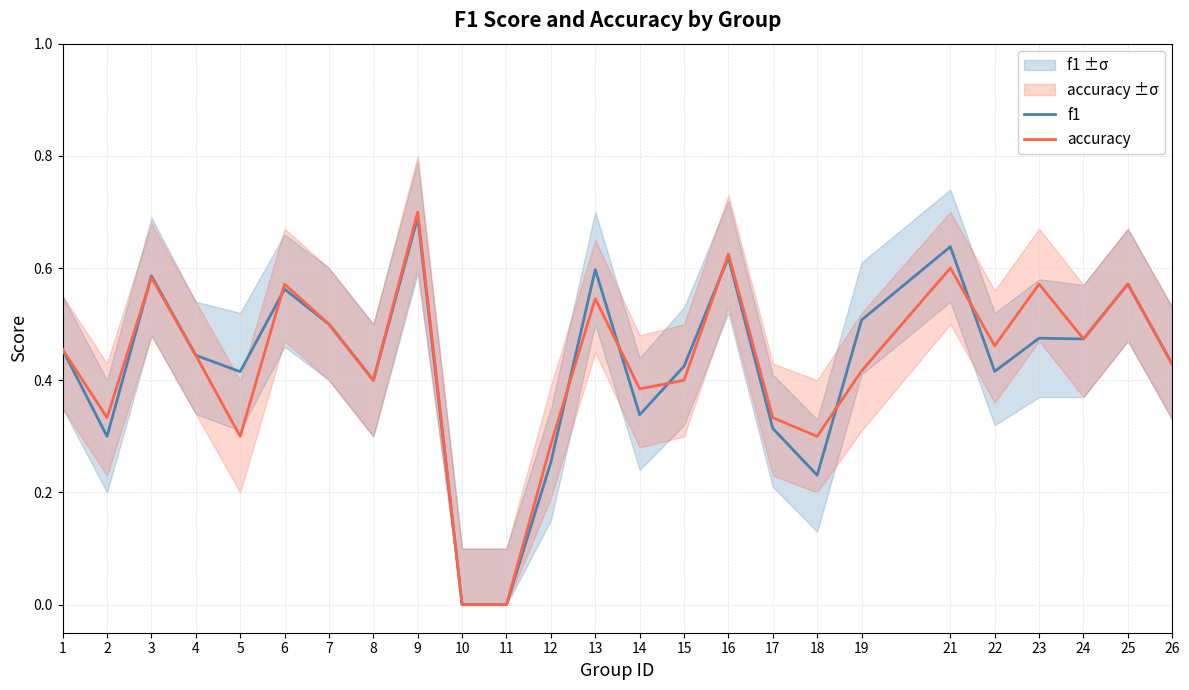

Between 24 and 11, which is larger?

24